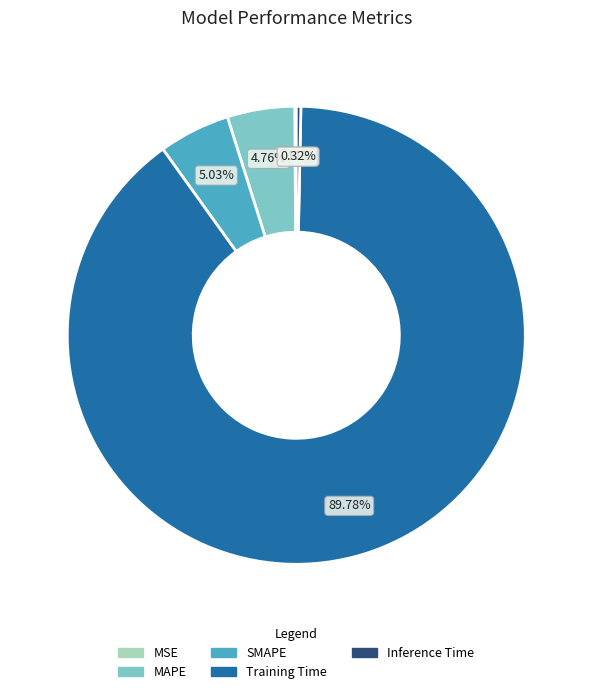

To the nearest percent, what is the combined percentage of SMAPE and Inference Time?

5%